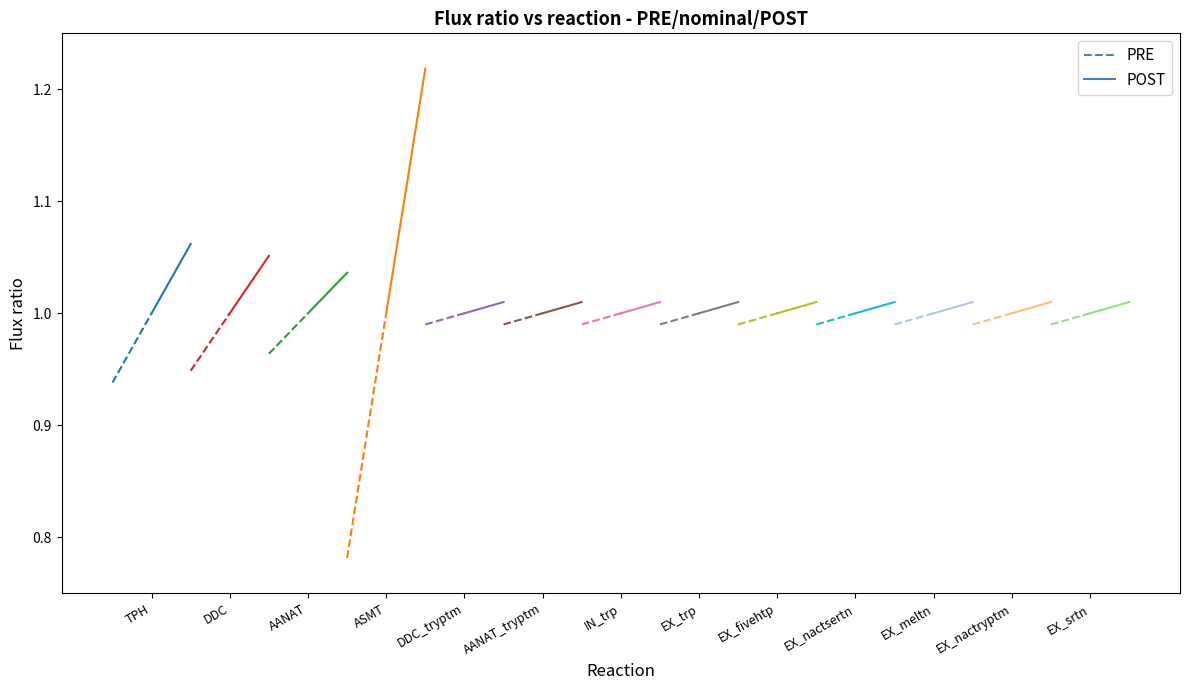

Is this an area chart (filled region under the line)?

No